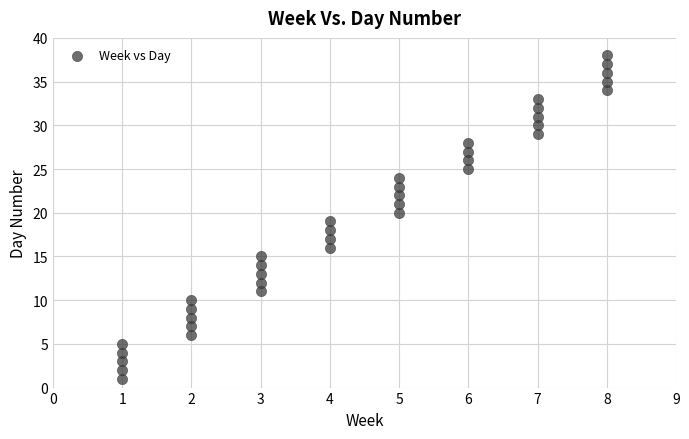

What is the range of Y values (max minus min)?

37